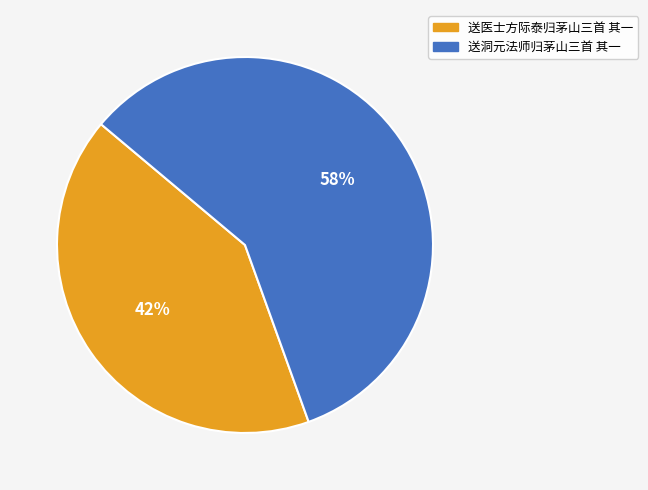

Does 送洞元法师归茅山三首 其一 represent more than half of the total?

Yes